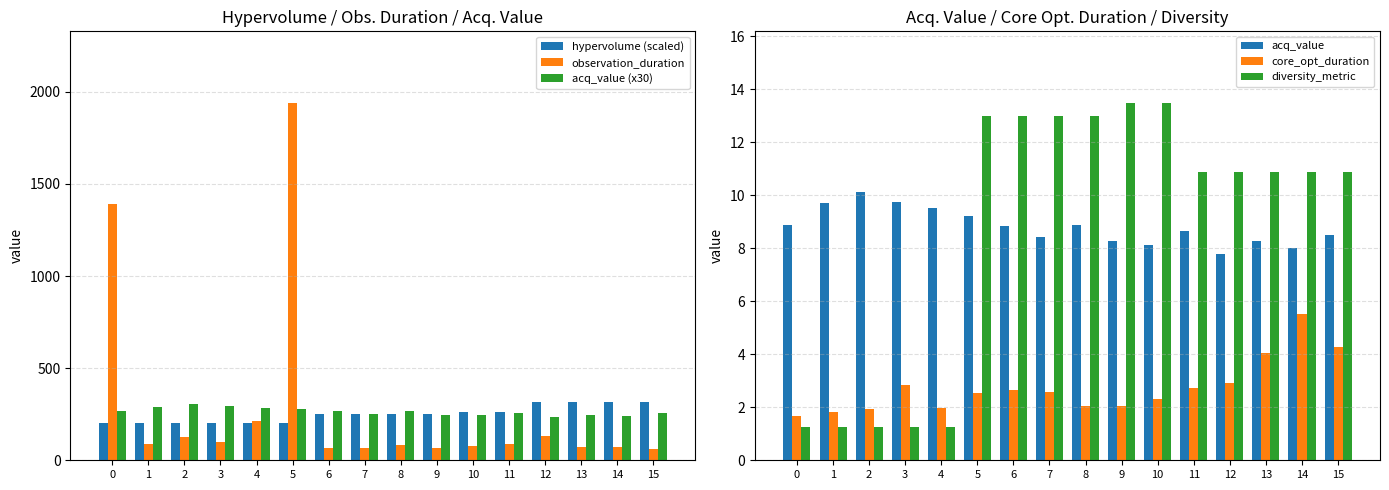

What are all the series names shown in the legend?

hypervolume (scaled), observation_duration, acq_value (x30), acq_value, core_opt_duration, diversity_metric